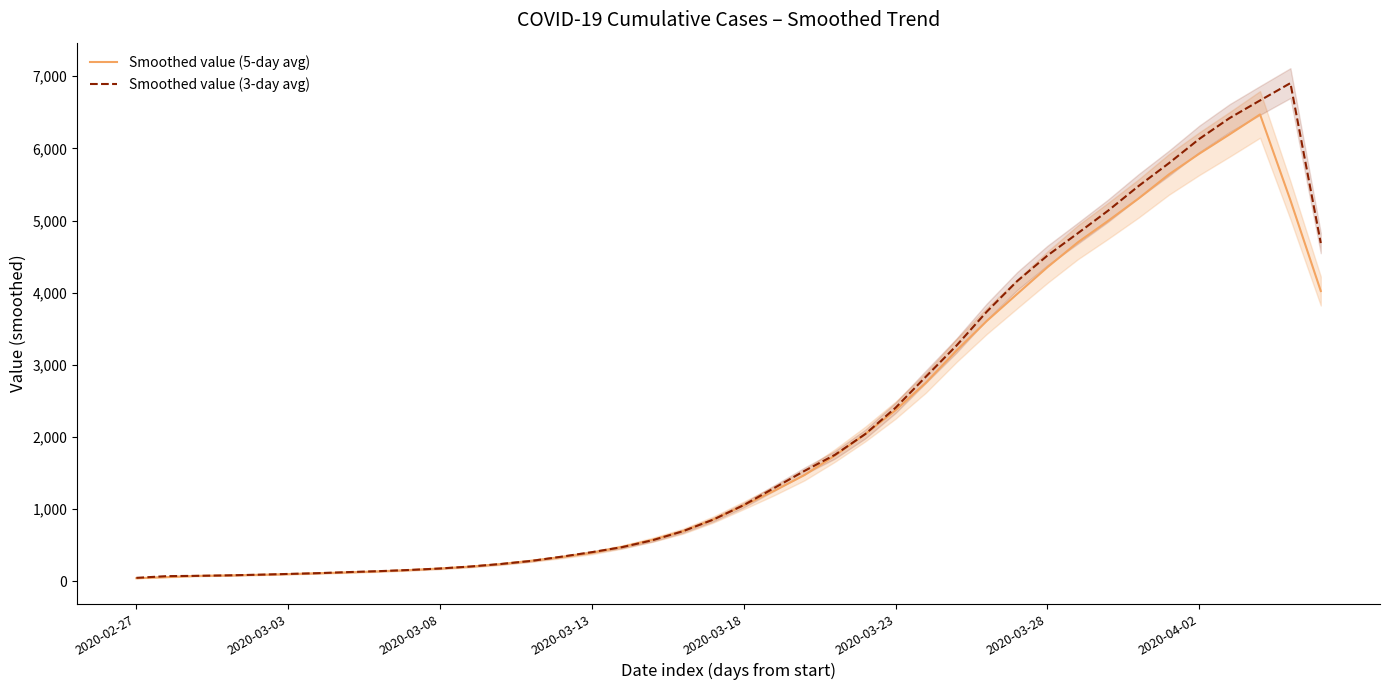

True or false: Smoothed value (3-day avg) has a value of 4514.5 at 2020-03-28.

True